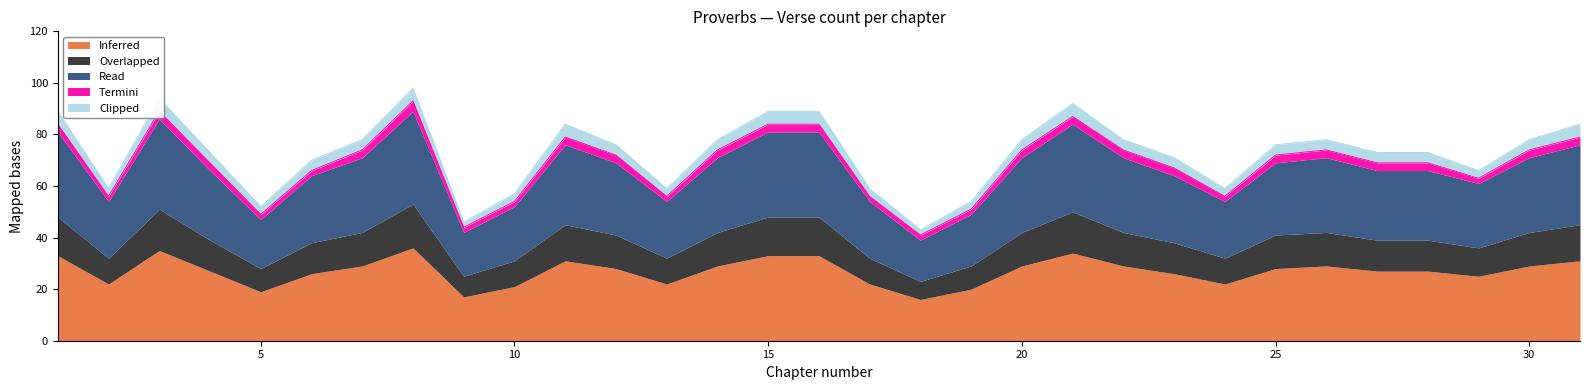

Is the value of Read at 27 greater than the value of Clipped at 16?

Yes